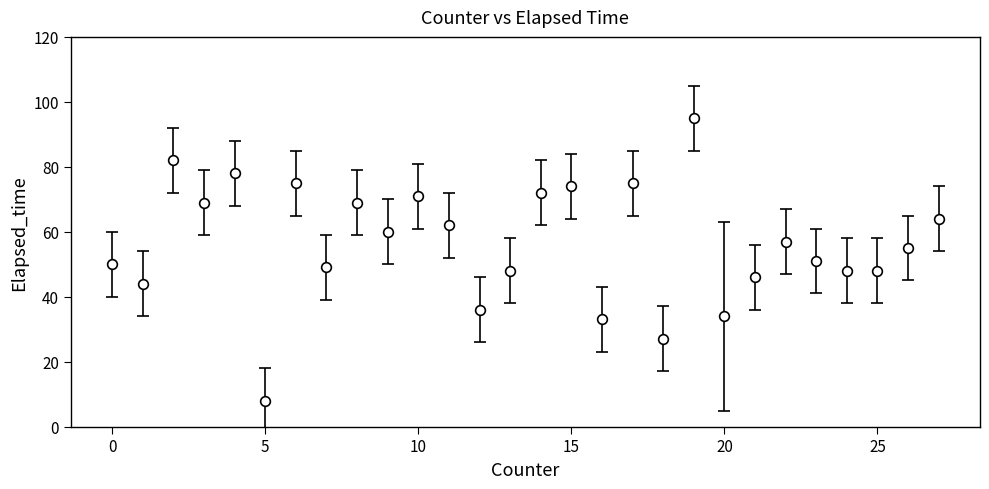

What is the minimum value shown in the chart?

8